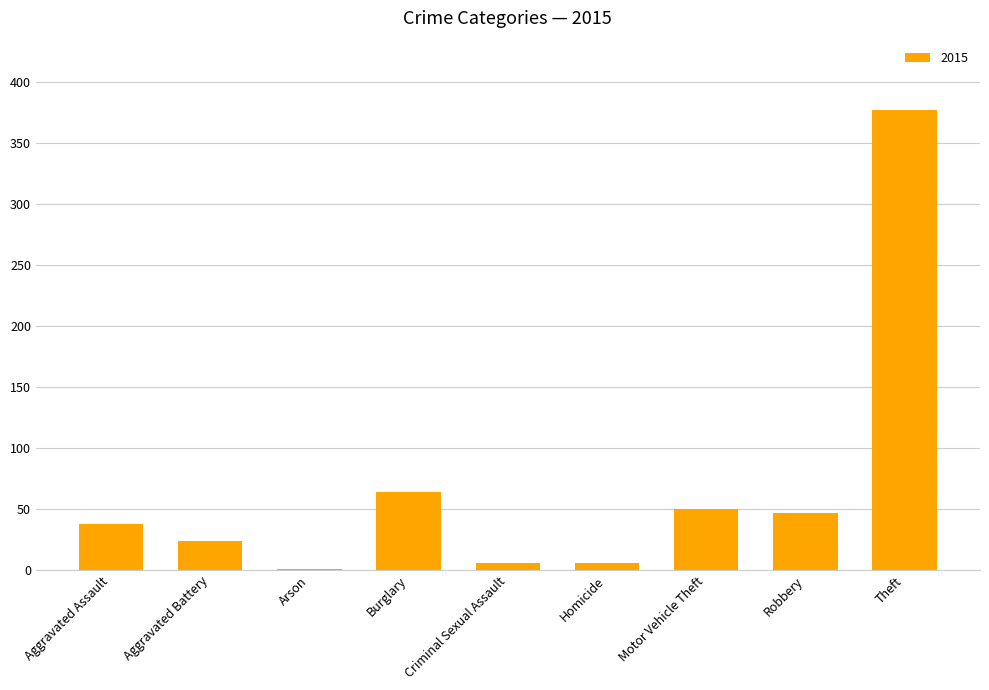

Where is the data nearest to the value 189?

Burglary